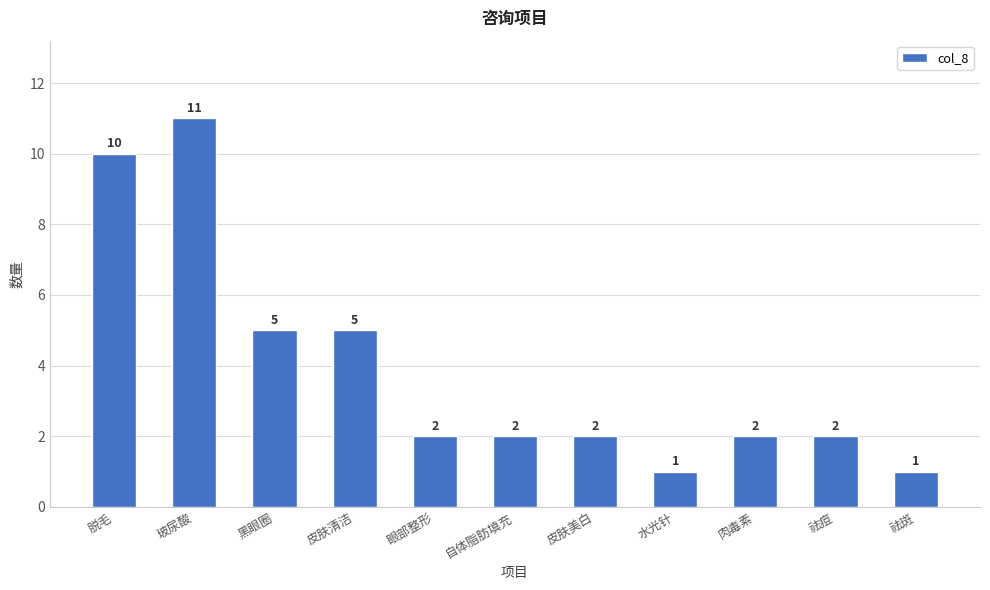

At which category does the chart reach its peak across all series?

玻尿酸